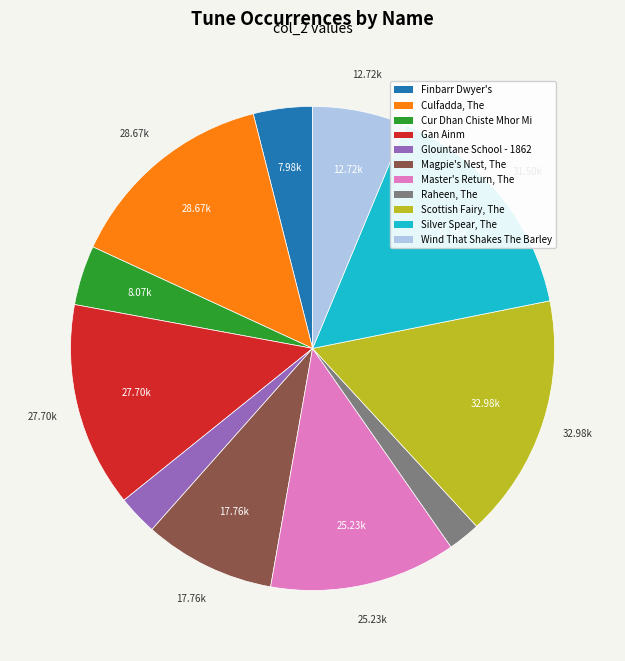

Does any single category account for the majority?

No